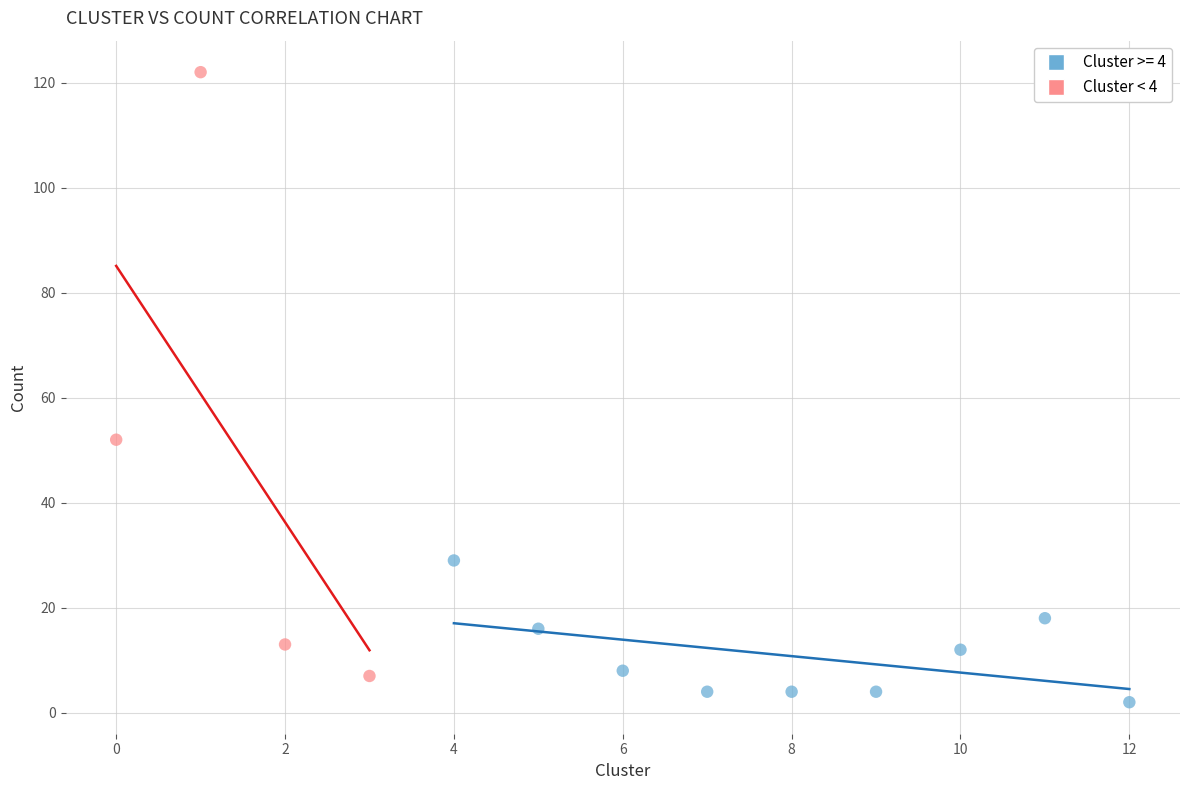

Which series contains the highest Y value?

Cluster < 4